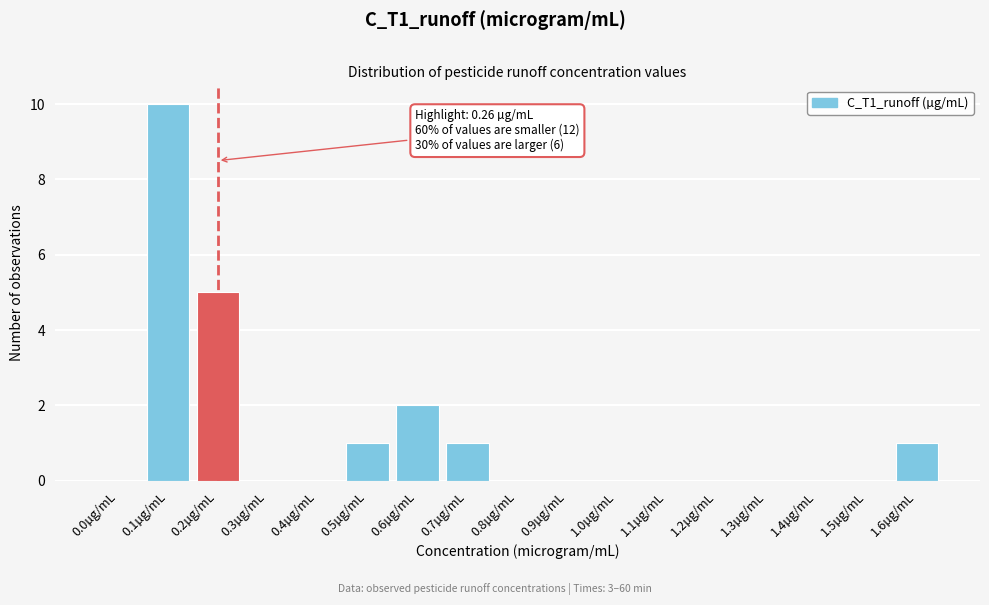

Reading left to right, extract all data points from this chart.

0.0µg/mL=0	0.1µg/mL=10	0.2µg/mL=5	0.3µg/mL=0	0.4µg/mL=0	0.5µg/mL=1	0.6µg/mL=2	0.7µg/mL=1	0.8µg/mL=0	0.9µg/mL=0	1.0µg/mL=0	1.1µg/mL=0	1.2µg/mL=0	1.3µg/mL=0	1.4µg/mL=0	1.5µg/mL=0	1.6µg/mL=1